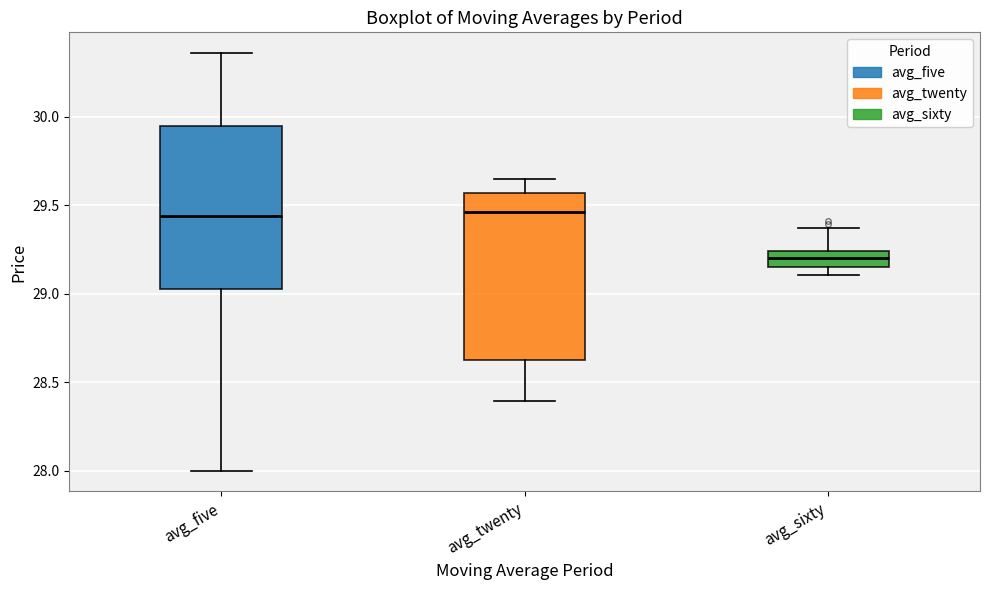

Reading left to right, read every box against the y-axis: the position of its median line, the range the box covers, and the ends of its whiskers. The values are not printed on the chart, so give them approximately, as read against the axis.

avg_five: median 29.45, box 29.05 to 29.95, whiskers 28.00 to 30.35
avg_twenty: median 29.45, box 28.65 to 29.55, whiskers 28.40 to 29.65
avg_sixty: median 29.20, box 29.15 to 29.25, whiskers 29.10 to 29.35